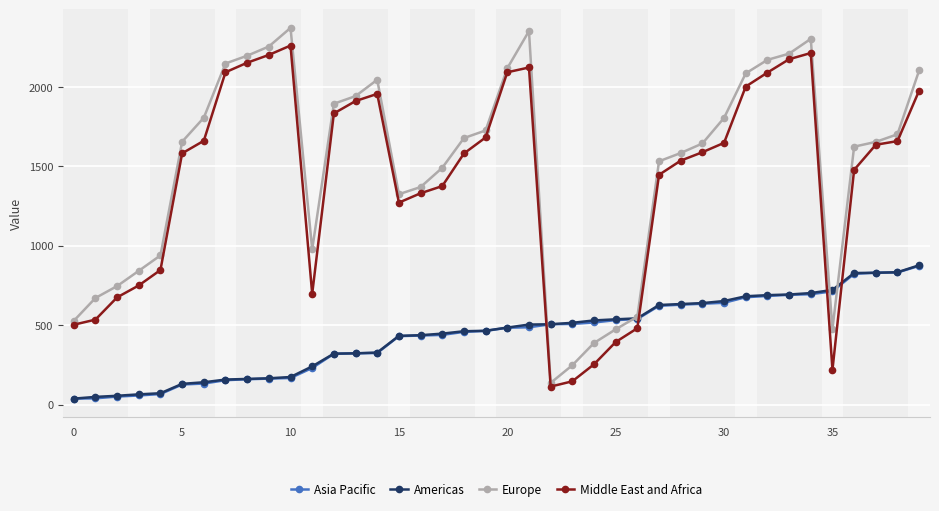

What is the sum of all Europe values?

59774.0